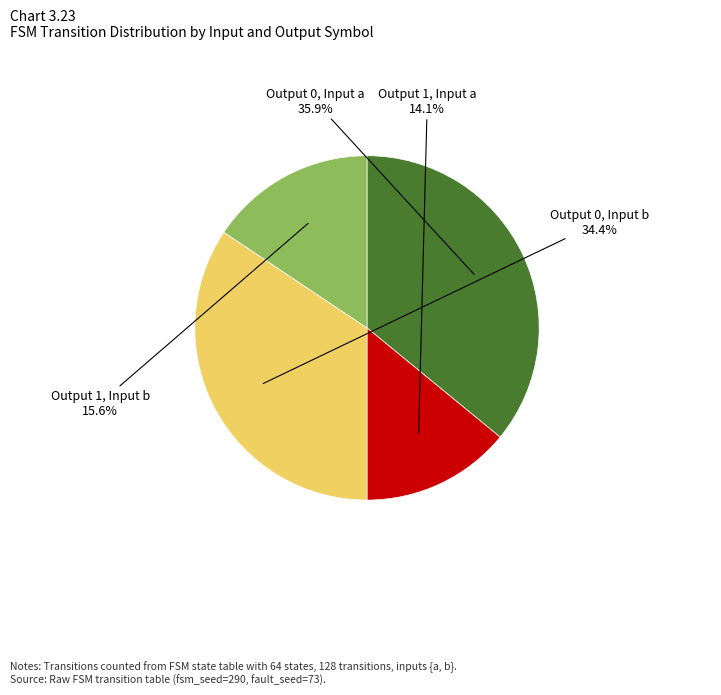

Does any single category account for the majority?

No